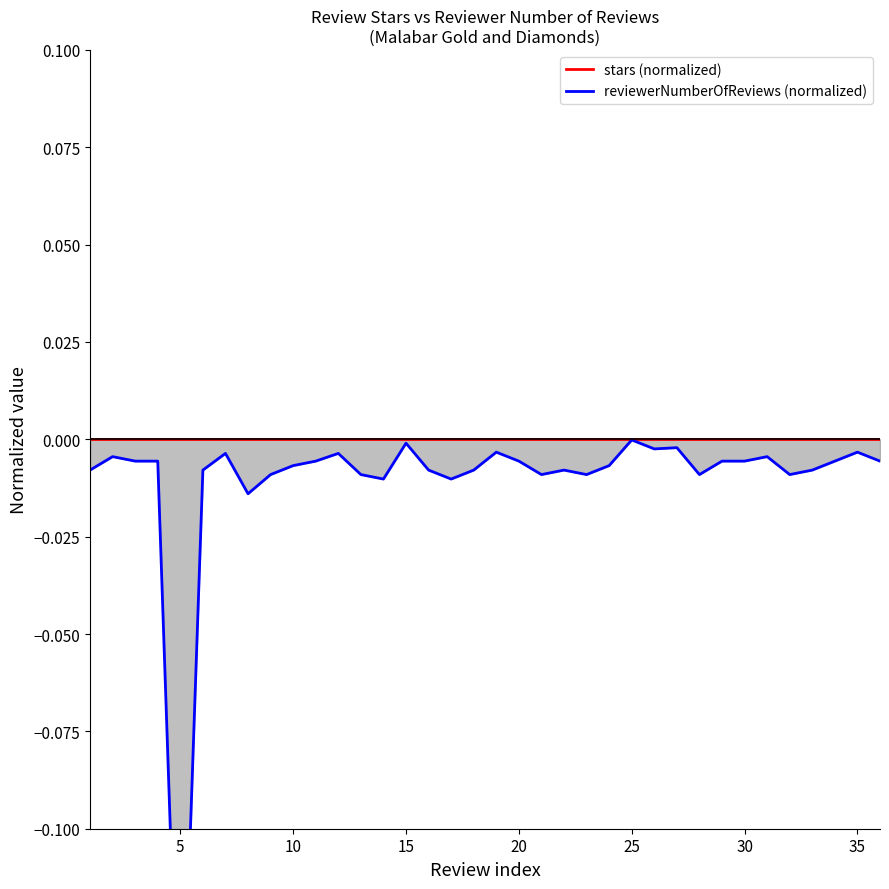

Does the chart display data point markers on the line(s)?

No